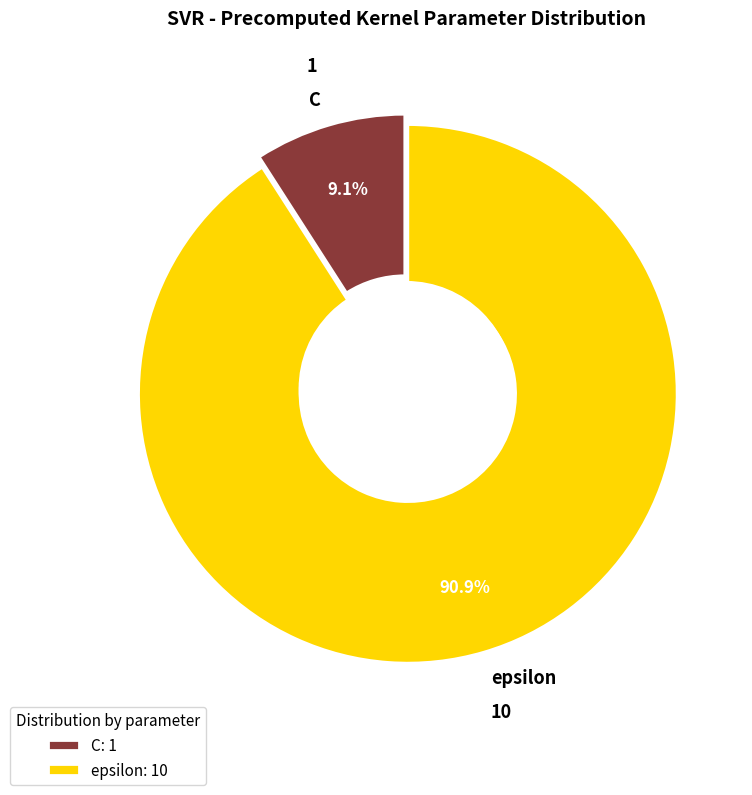

To the nearest percent, what is the difference between the largest and smallest slice percentages?

82%